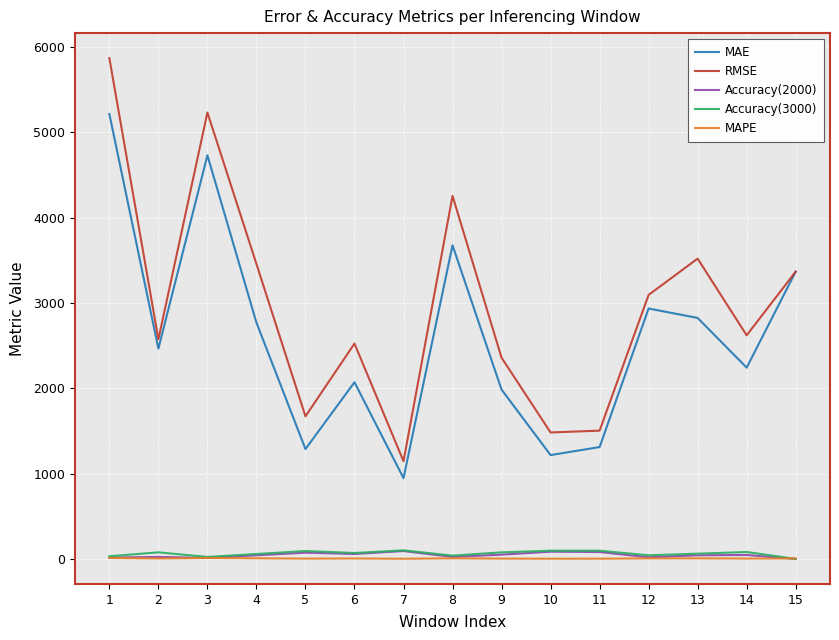

How many values in the Accuracy(2000) series are below 42?

6